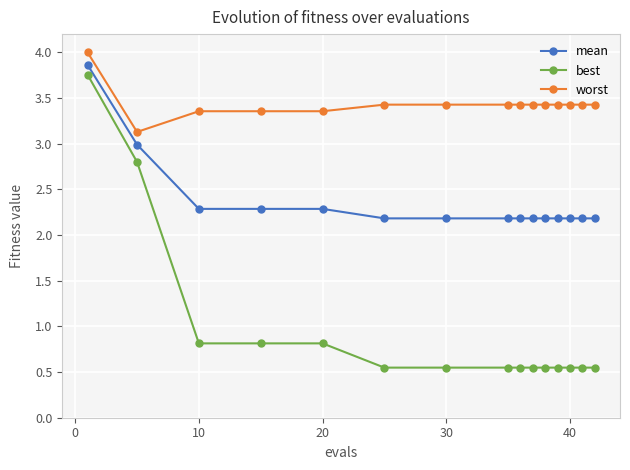

What is the difference between the maximum and second lowest values in the mean series?

1.7